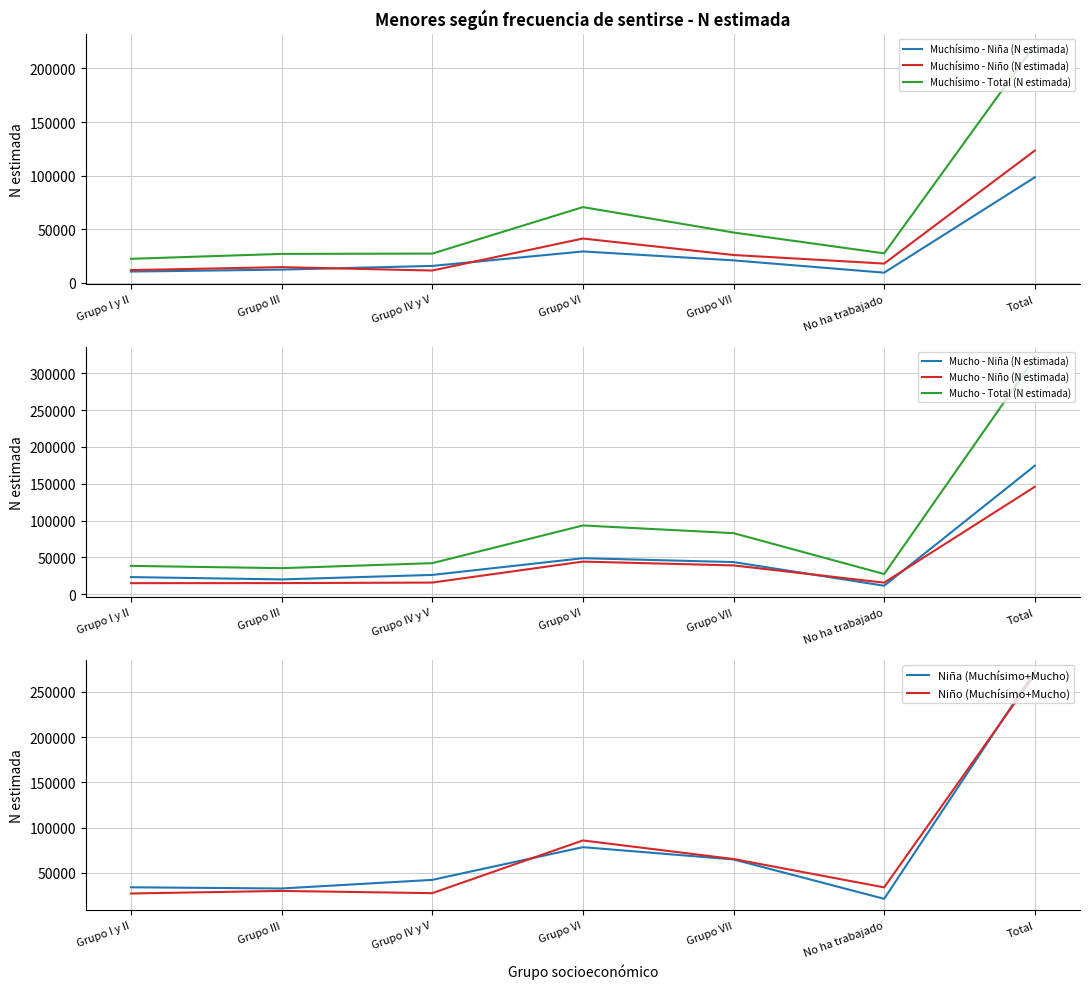

What is the minimum value for Muchísimo - Total (N estimada)?

22413